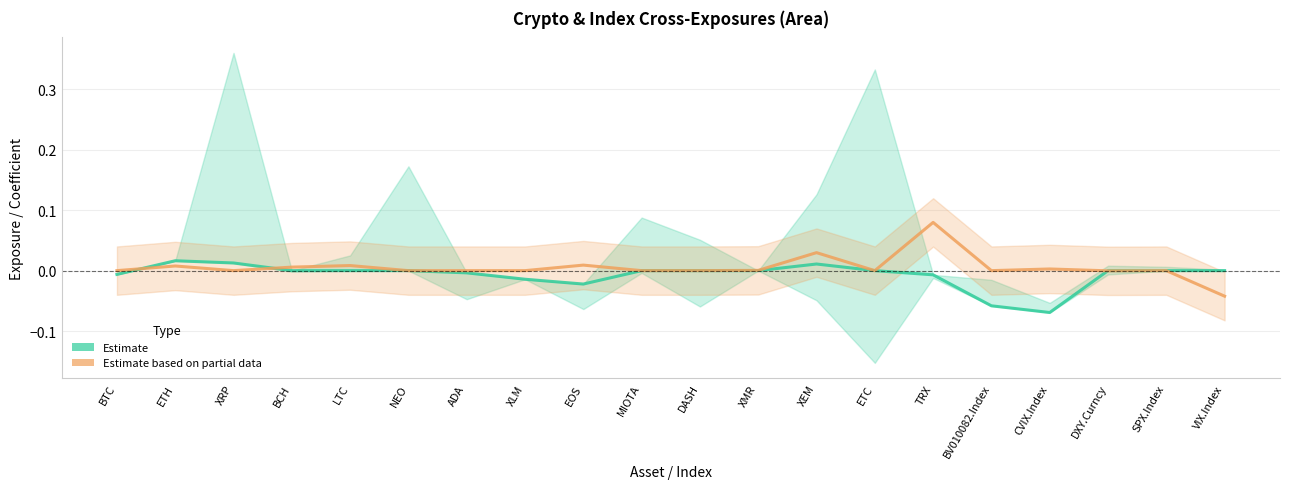

What position from the right is VIX.Index?

1